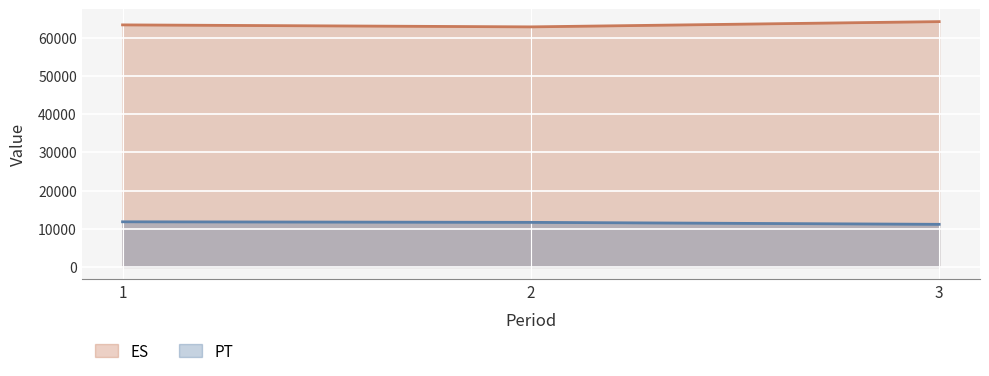

What is the value of the ES point at the 1st from the left?

63356.9